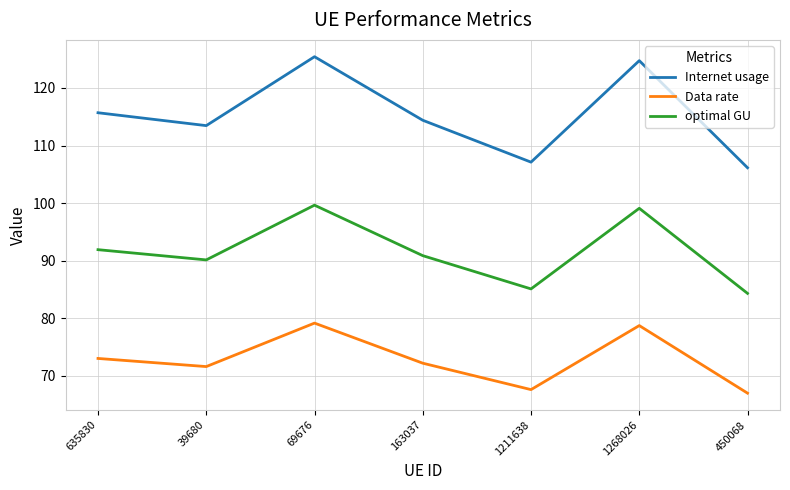

What position from the right is 1211638?

3